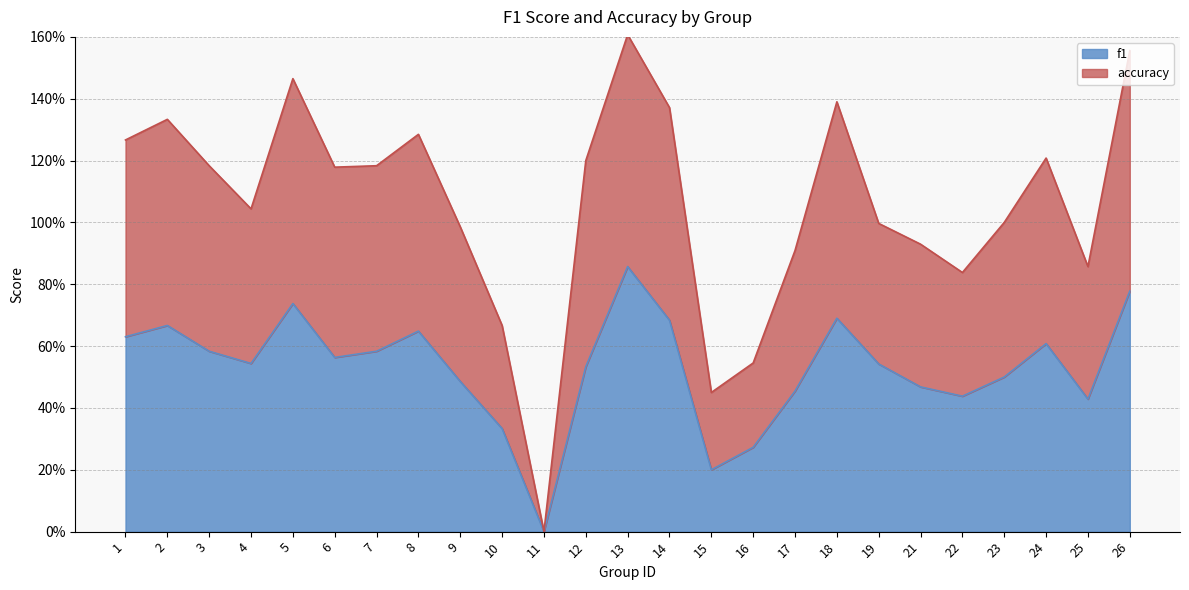

What is the spread (max minus min) of values at 2?

0.7